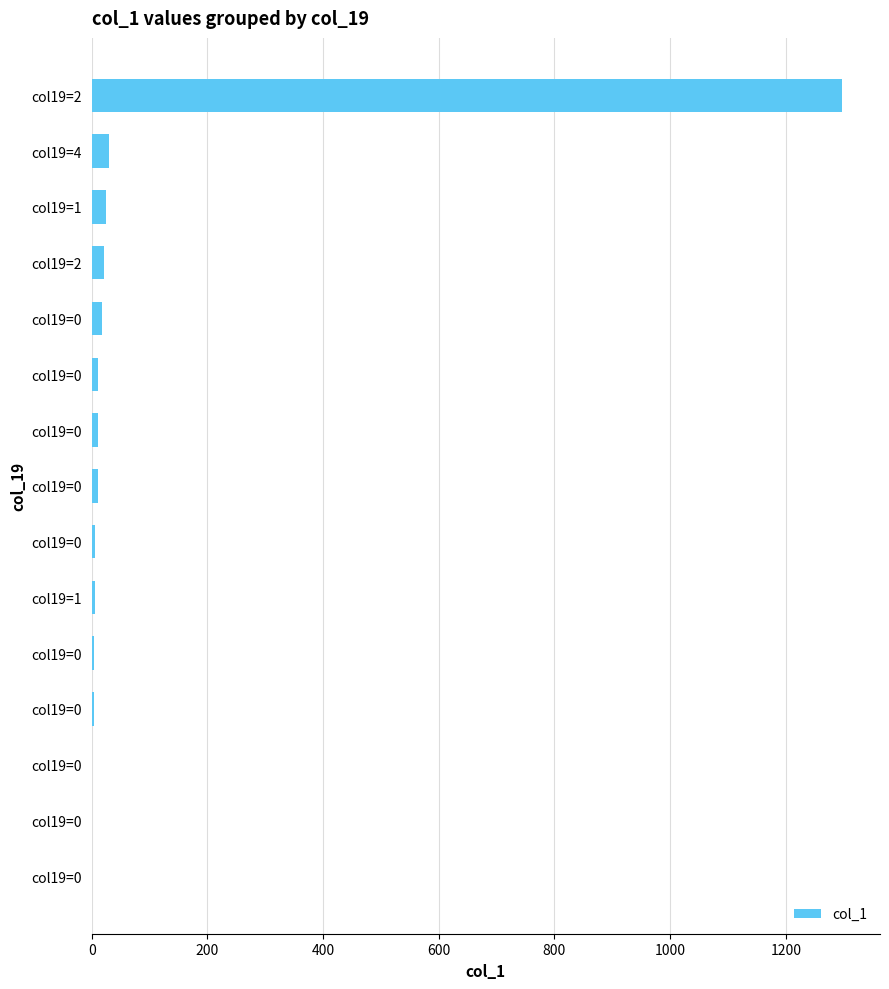

Are the bars horizontal?

Yes